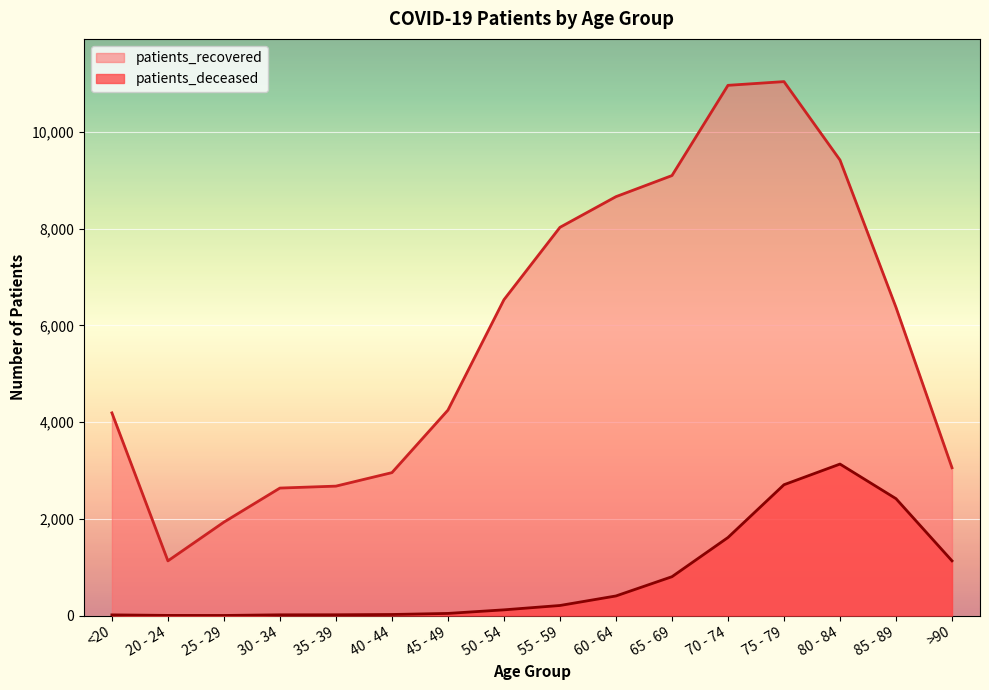

What are all the series names shown in the legend?

patients_recovered, patients_deceased